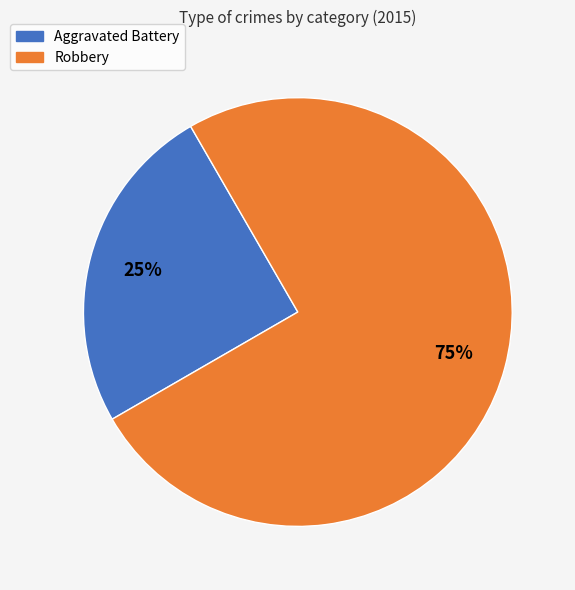

Rank the categories by value from highest to lowest.

Robbery, Aggravated Battery